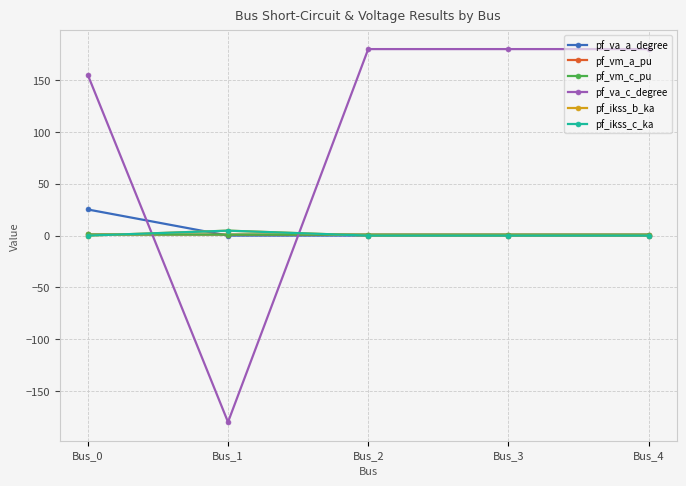

Is this an area chart (filled region under the line)?

No